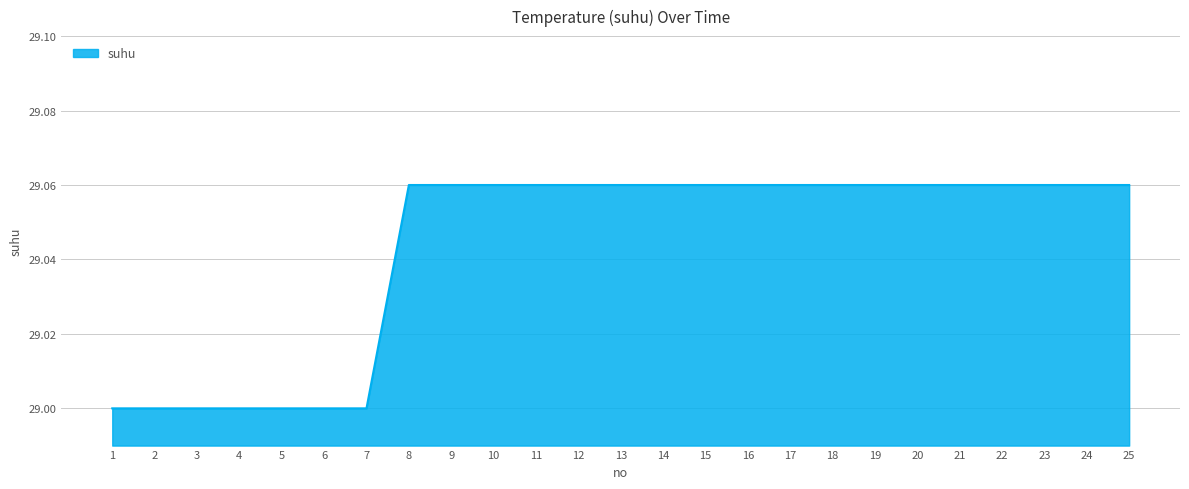

The chart shows a value of 16.2 at 17. True or false?

False